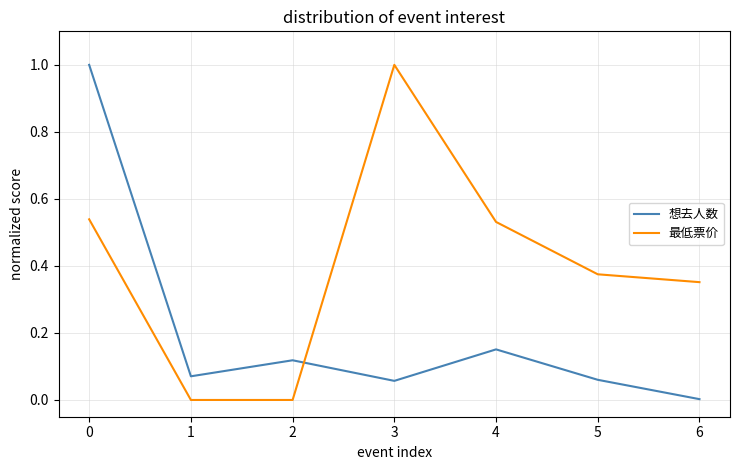

At which category does 想去人数 reach its first local valley?

1